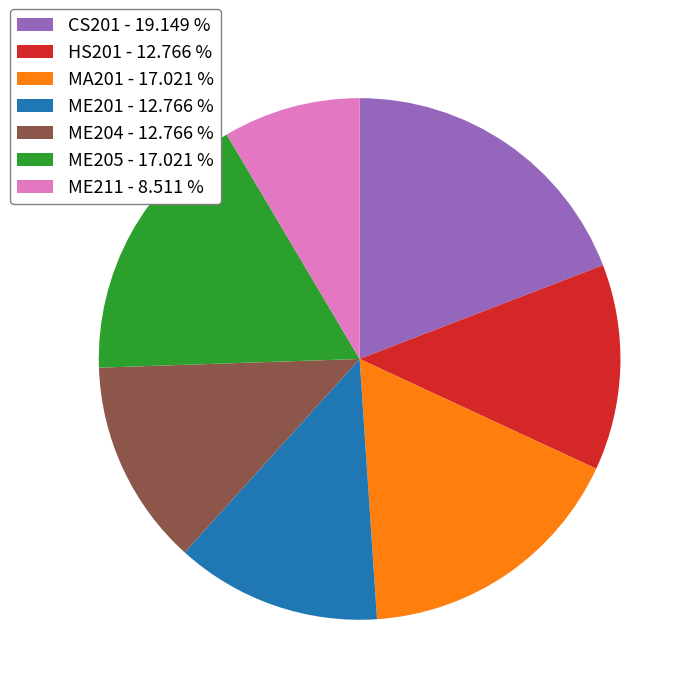

What is the ratio of the value at ME205 to the value at CS201?

0.9